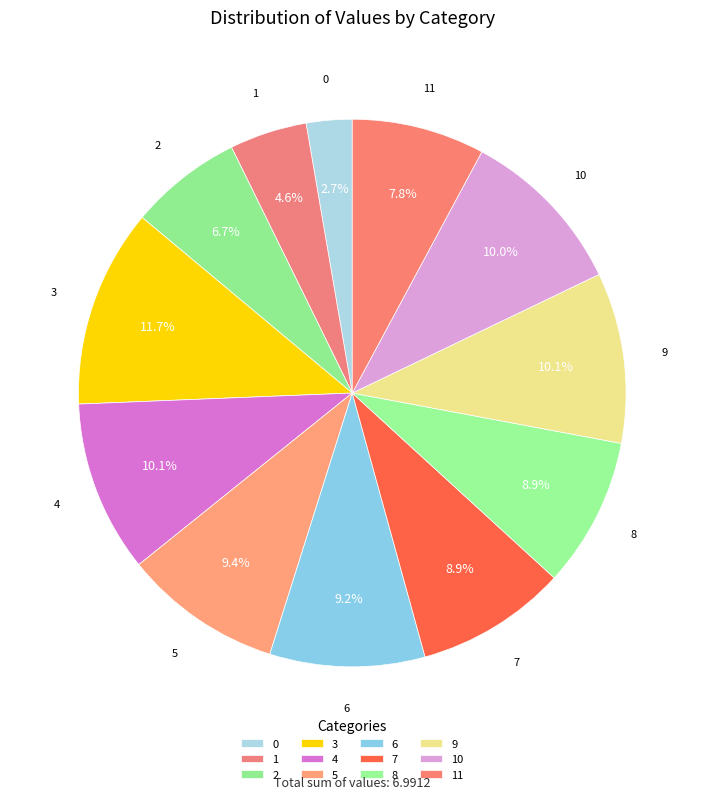

Combined, what portion of the pie is 9 and 1?

14.6%